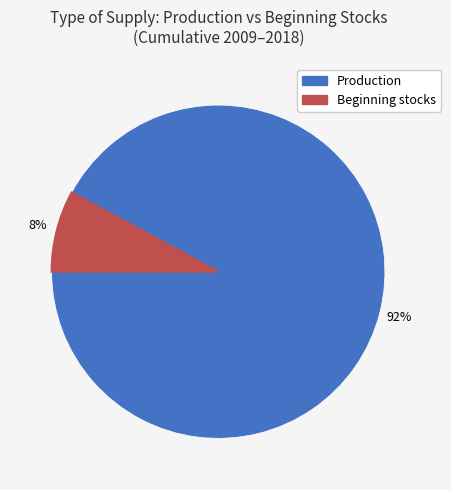

To the nearest percent, what is the average slice percentage?

50%